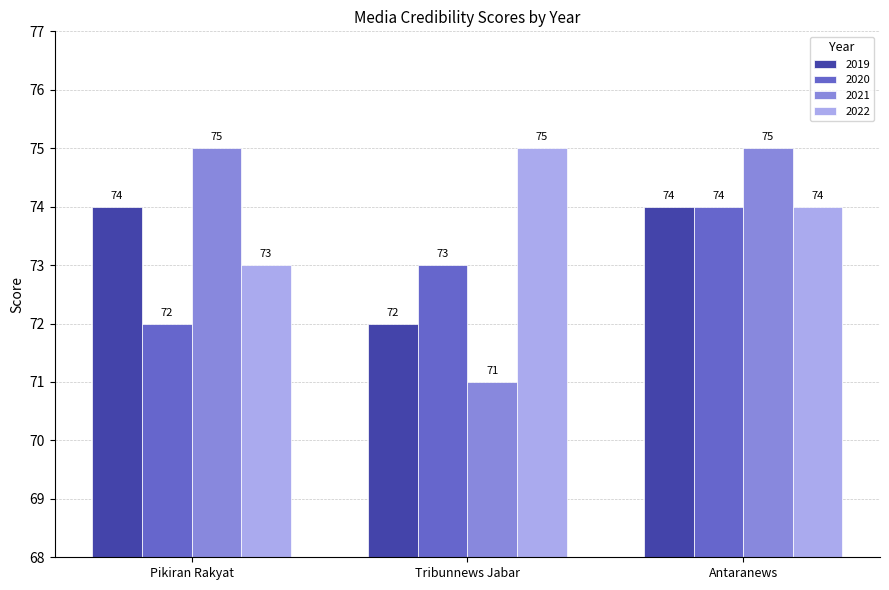

What is the smallest value displayed?

71